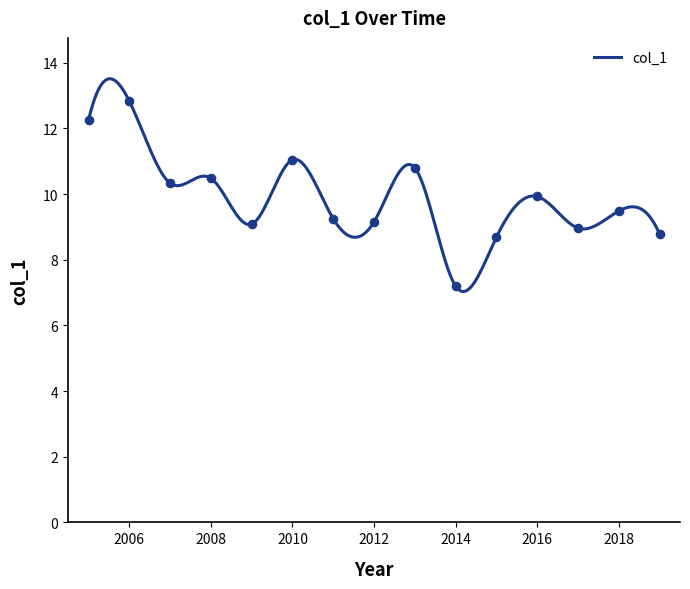

What is the minimum value for col_1?

7.0